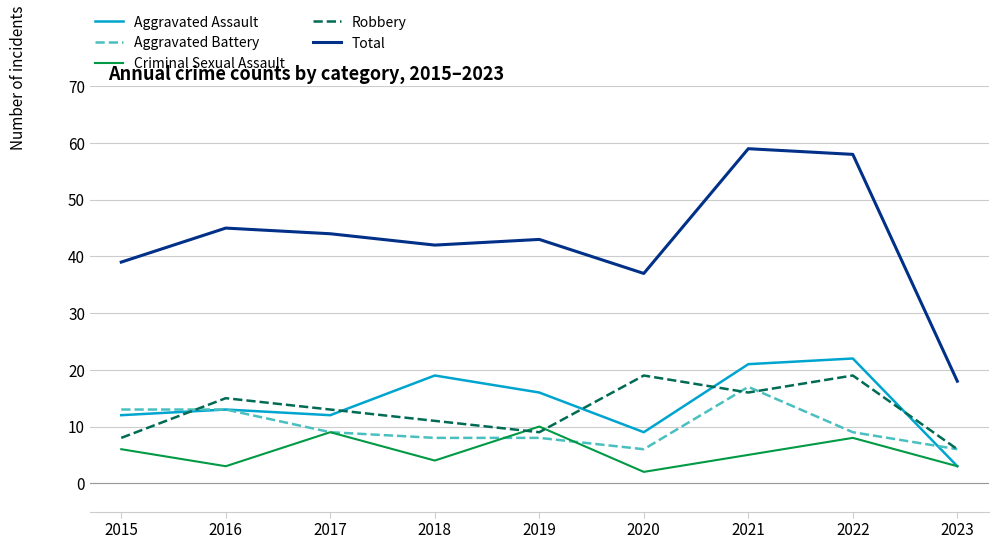

What is the minimum value for Aggravated Battery?

6